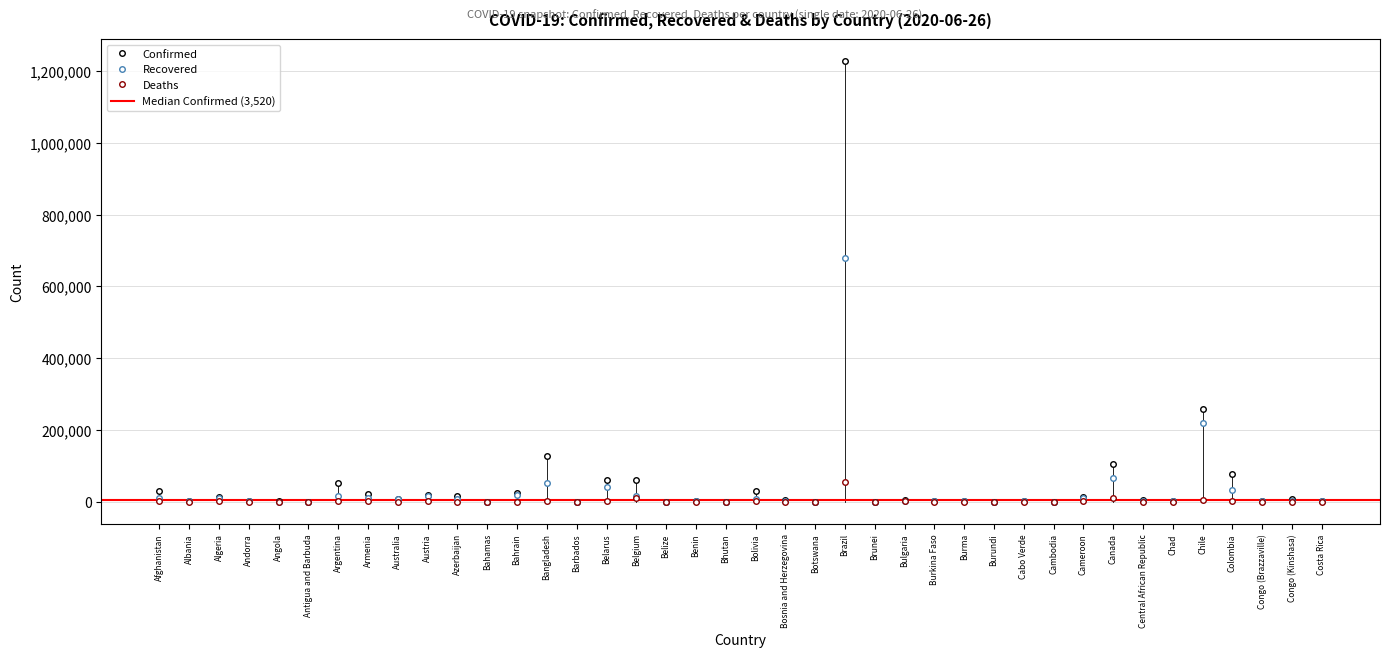

What is the label of the 10th point from the right?

Cambodia